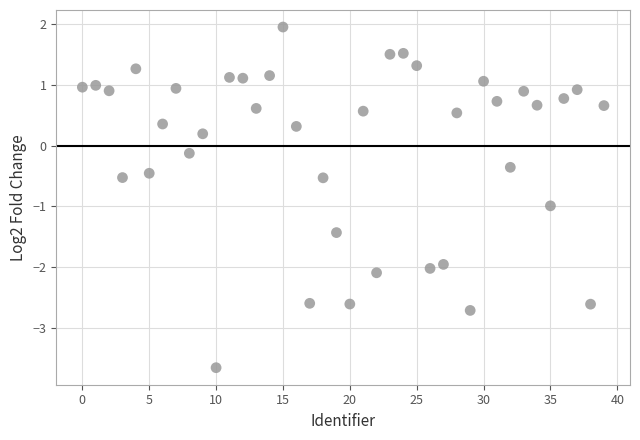

What is the range of Y values (max minus min)?

5.6